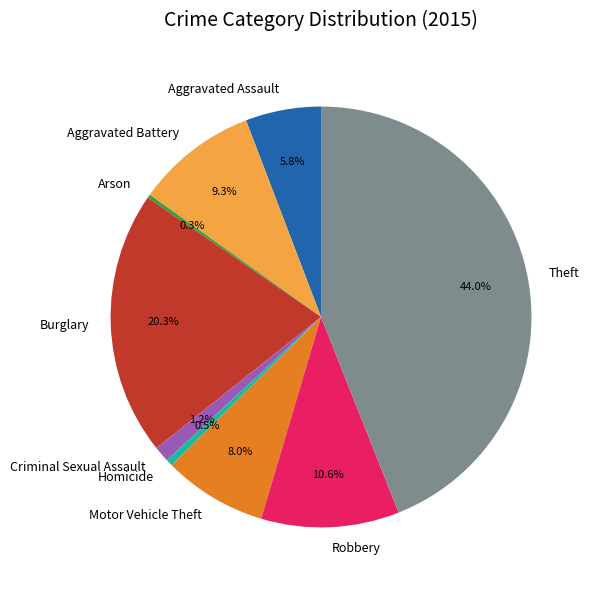

What is the largest slice in the pie chart?

Theft